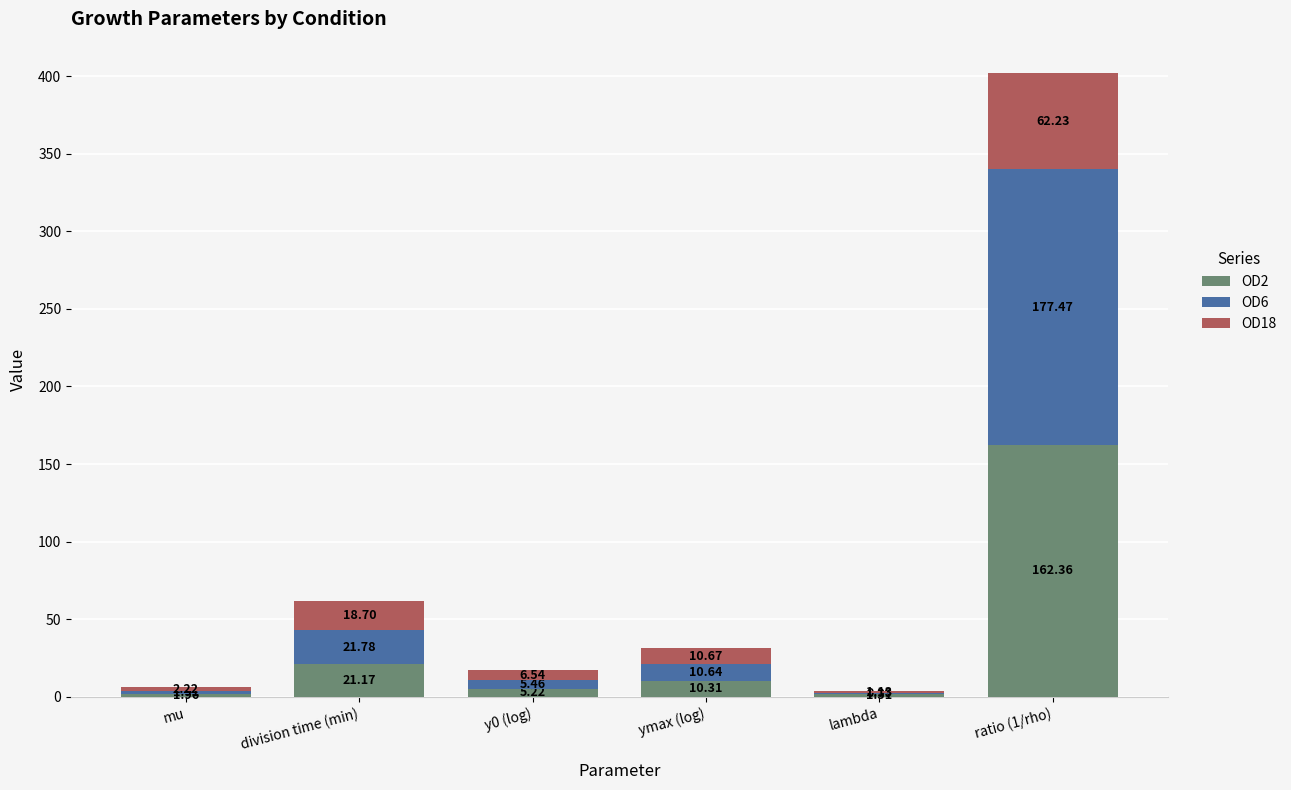

Are the bars horizontal?

No